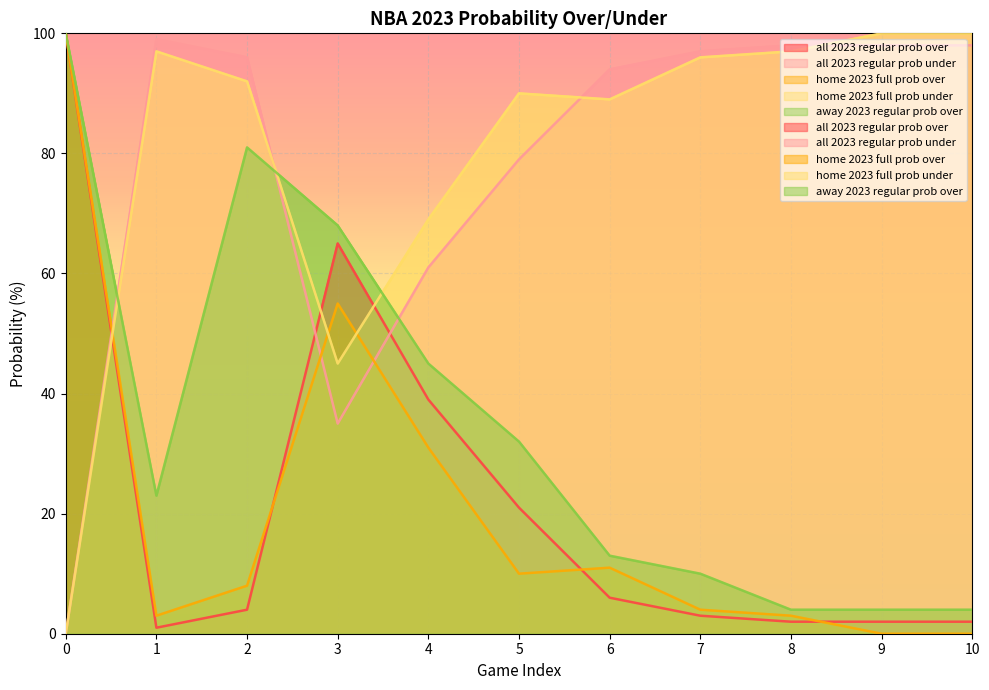

Which series has the largest range (max minus min)?

home 2023 full prob over